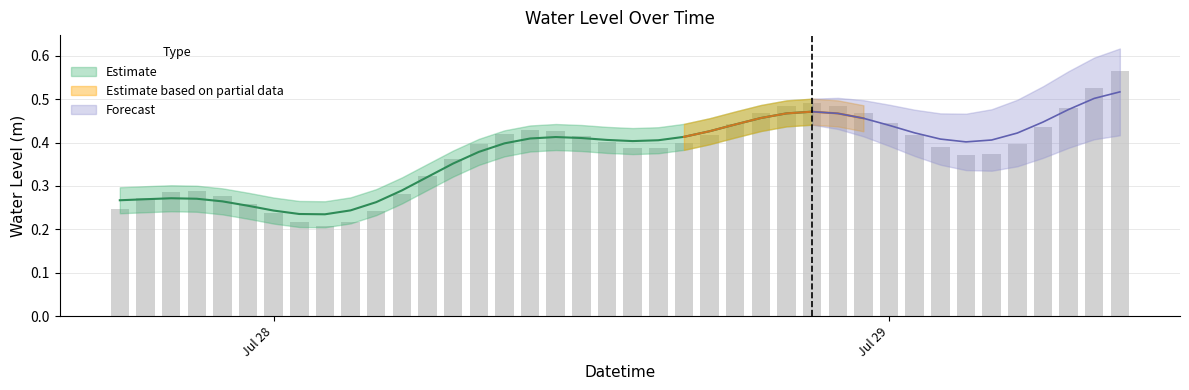

Rank the categories by value from lowest to highest.

2023-07-28 02:00:00, 2023-07-28 01:00:00, 2023-07-28 03:00:00, 2023-07-28 00:00:00, 2023-07-28 04:00:00, 2023-07-27 18:00:00, 2023-07-27 23:00:00, 2023-07-27 19:00:00, 2023-07-27 22:00:00, 2023-07-28 05:00:00, 2023-07-27 20:00:00, 2023-07-27 21:00:00, 2023-07-28 06:00:00, 2023-07-28 07:00:00, 2023-07-29 03:00:00, 2023-07-29 04:00:00, 2023-07-28 15:00:00, 2023-07-28 14:00:00, 2023-07-29 02:00:00, 2023-07-29 05:00:00, 2023-07-28 08:00:00, 2023-07-28 16:00:00, 2023-07-28 13:00:00, 2023-07-28 12:00:00, 2023-07-29 01:00:00, 2023-07-28 17:00:00, 2023-07-28 09:00:00, 2023-07-28 11:00:00, 2023-07-28 10:00:00, 2023-07-29 06:00:00, 2023-07-28 18:00:00, 2023-07-29 00:00:00, 2023-07-28 19:00:00, 2023-07-28 23:00:00, 2023-07-29 07:00:00, 2023-07-28 20:00:00, 2023-07-28 22:00:00, 2023-07-28 21:00:00, 2023-07-29 08:00:00, 2023-07-29 09:00:00